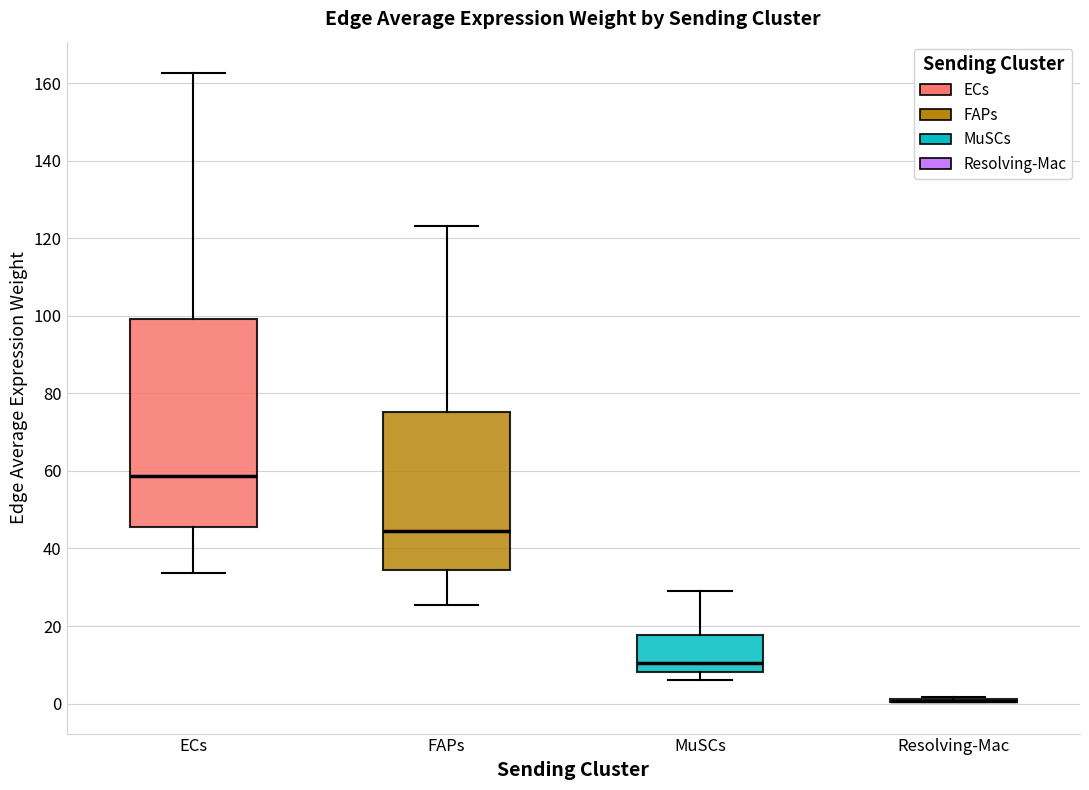

Reading left to right, read every box against the y-axis: the position of its median line, the range the box covers, and the ends of its whiskers. The values are not printed on the chart, so give them approximately, as read against the axis.

ECs: median 58, box 46 to 100, whiskers 34 to 162
FAPs: median 44, box 34 to 76, whiskers 26 to 124
MuSCs: median 10, box 8 to 18, whiskers 6 to 30
Resolving-Mac: box collapsed to a line at 0, whiskers 0 to 2